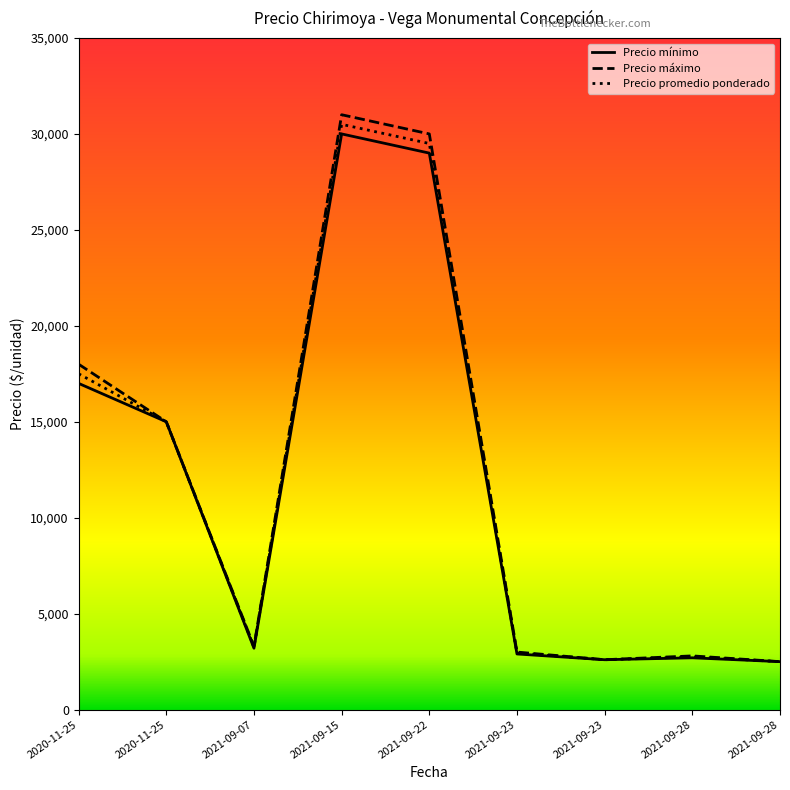

How many interior local valleys does the Precio mínimo series have?

2